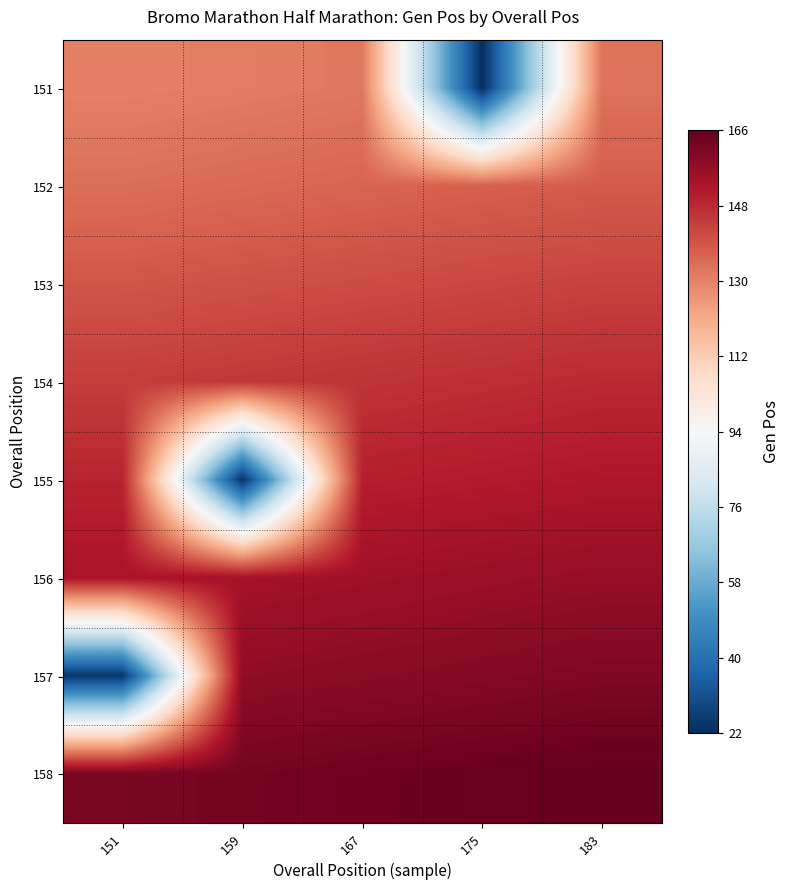

List the series in order of their peak value, lowest first.

151, 152, 153, 154, 155, 156, 157, 158